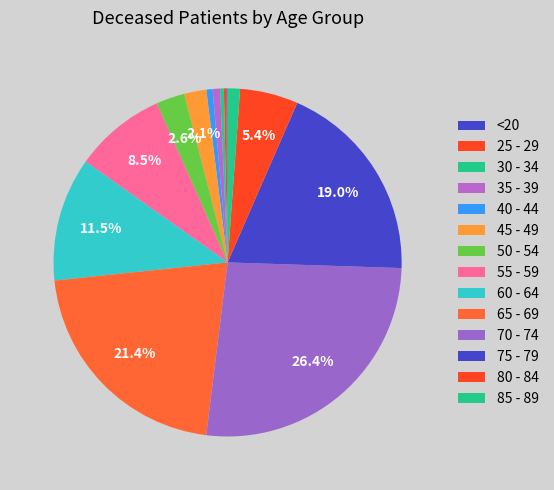

To the nearest percent, what is the difference between the 80 - 84 and 70 - 74 slice percentages?

21%